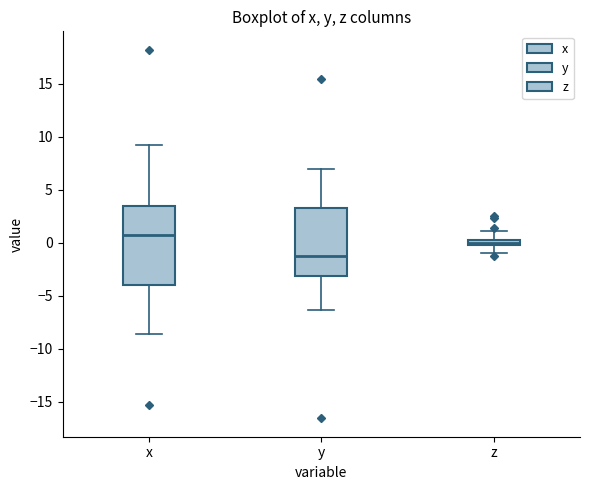

Where does the upper whisker of the box for x end on the y-axis? The values are not printed on the chart, so give them approximately, as read against the axis.

9.0